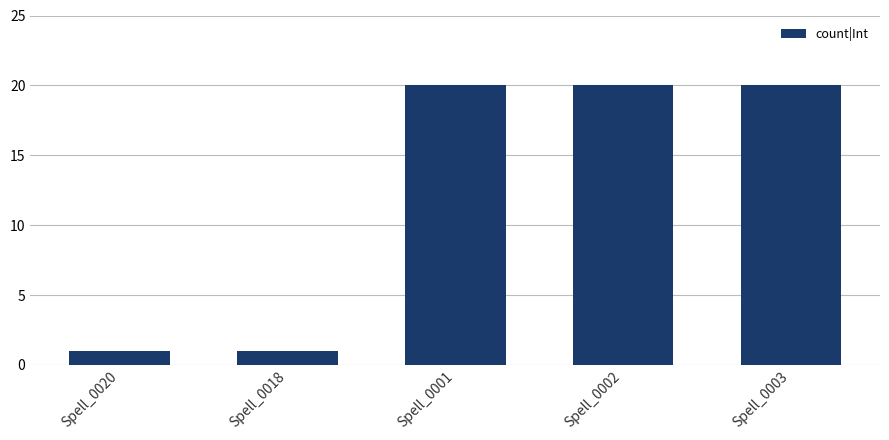

How many values are between 1 and 20?

5